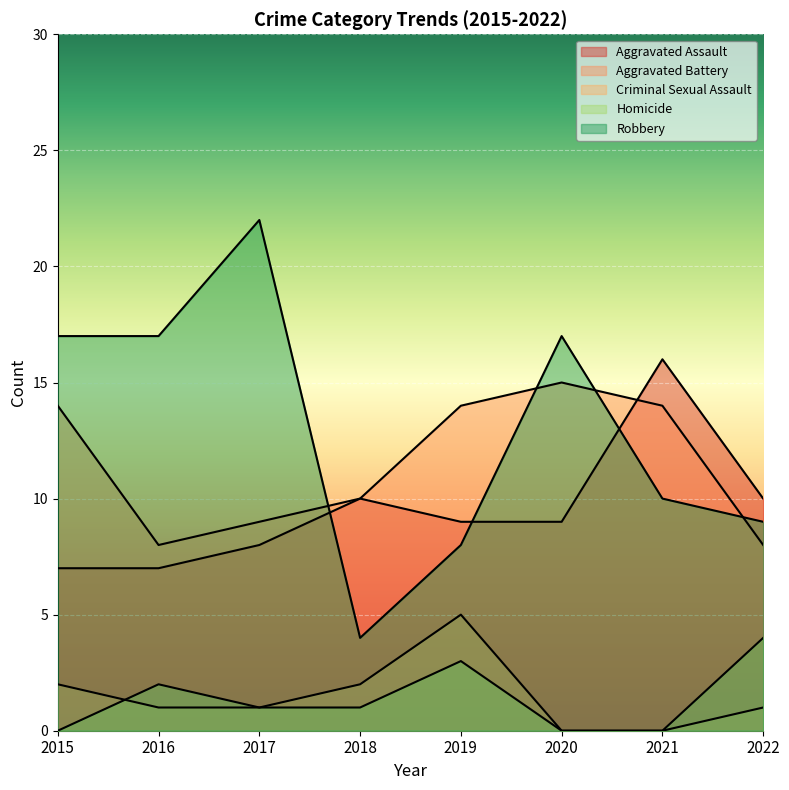

The value of Robbery at 2017 is 22. True or false?

True